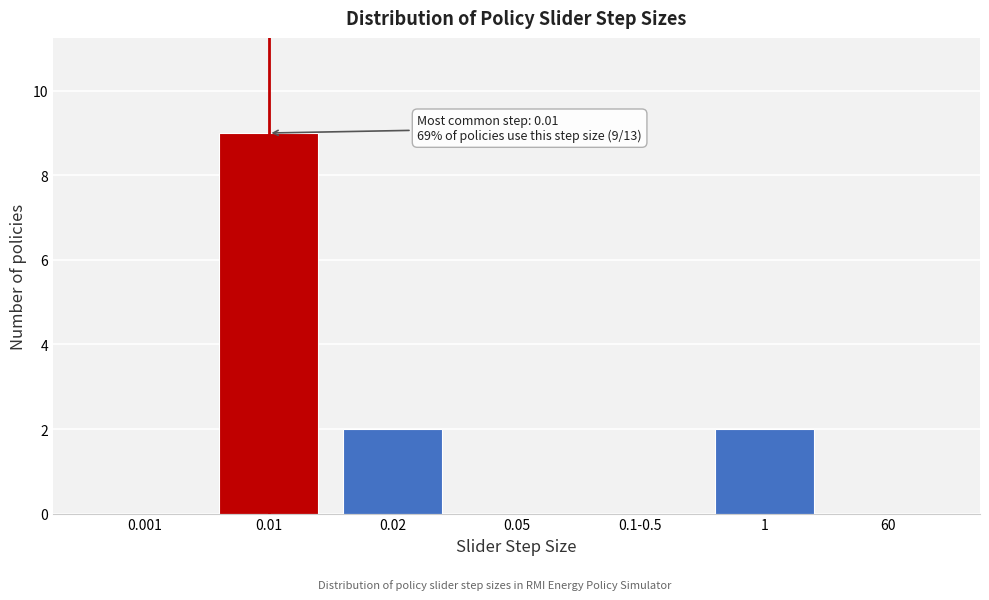

Reading left to right, what are all the values shown in this chart?

0.001=0	0.01=9	0.02=2	0.05=0	0.1-0.5=0	1=2	60=0